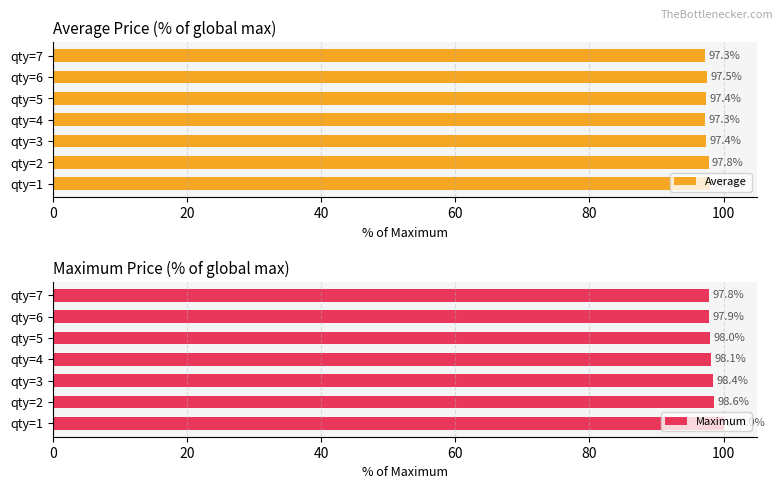

Which series has the largest total across all categories?

Maximum